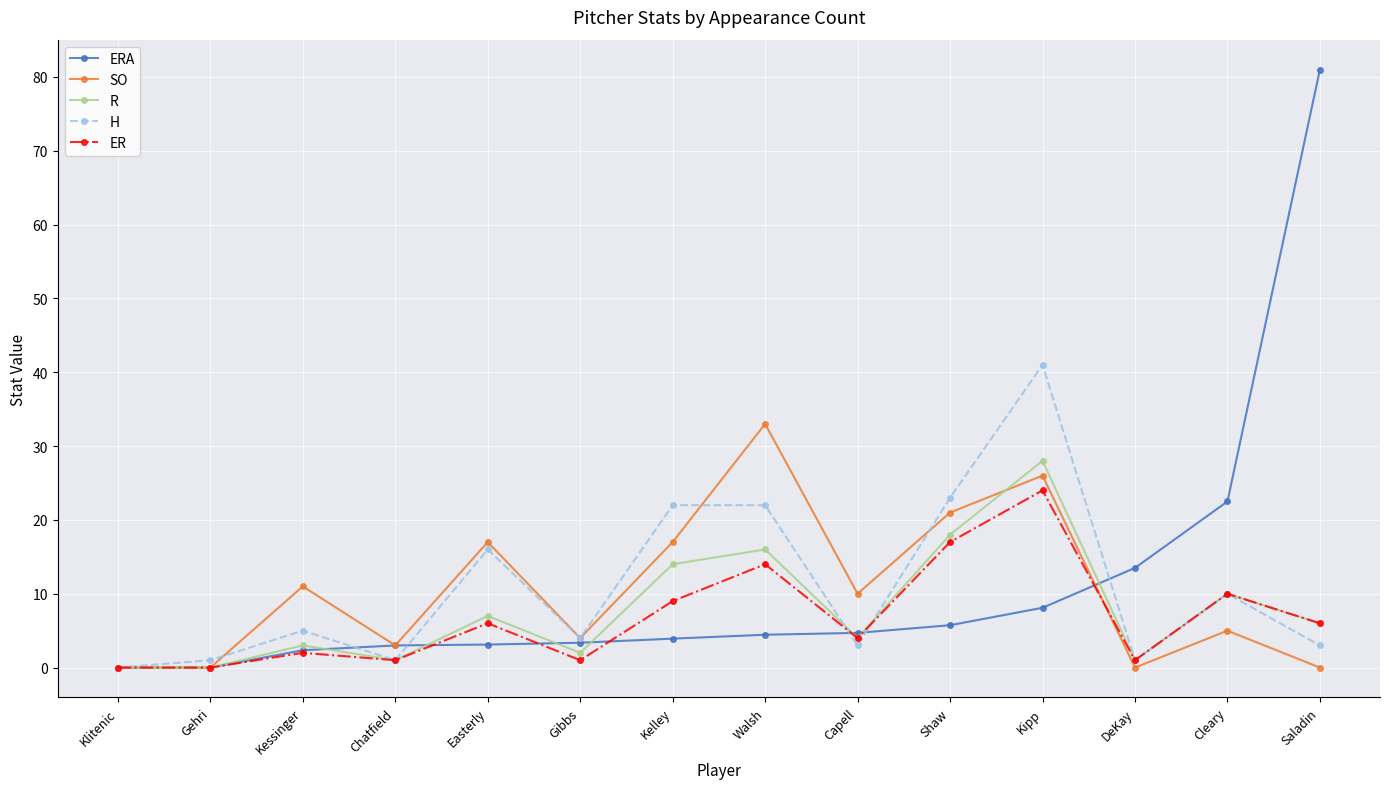

What position from the left is Cleary?

13